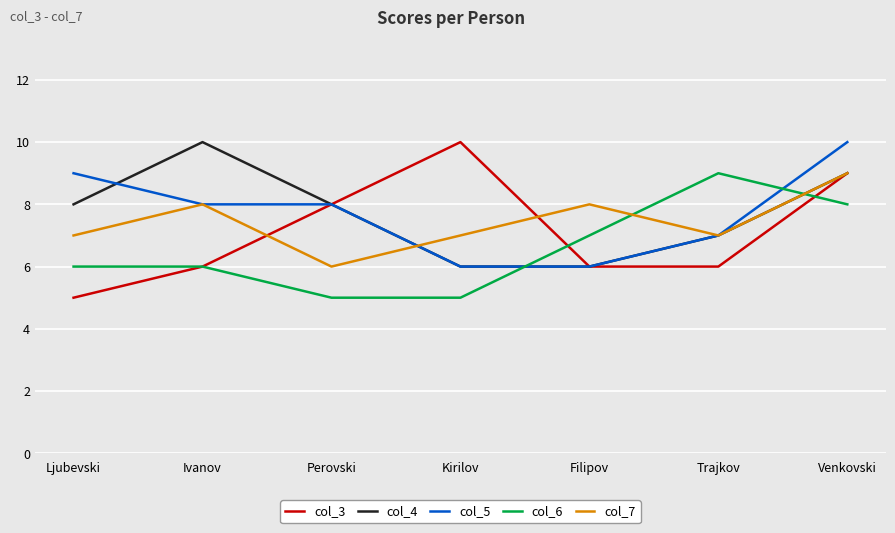

The col_7 series shows 7 at Trajkov. True or false?

True